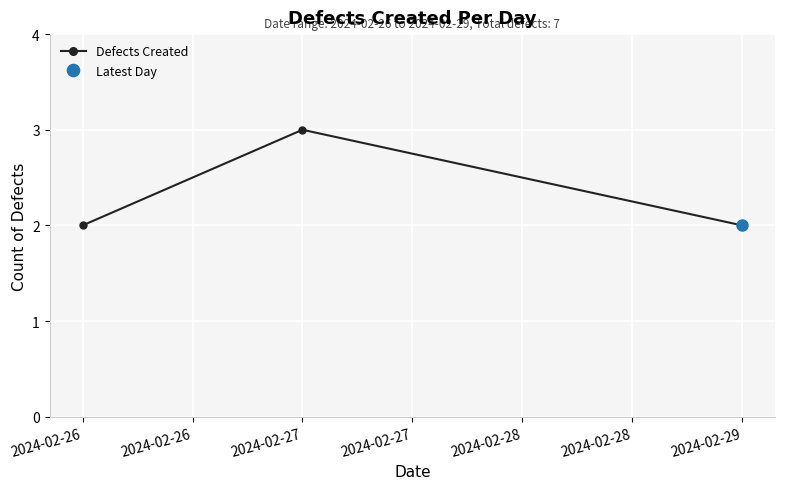

Is it true that Defects Created equals 1 at 2024-02-29?

False